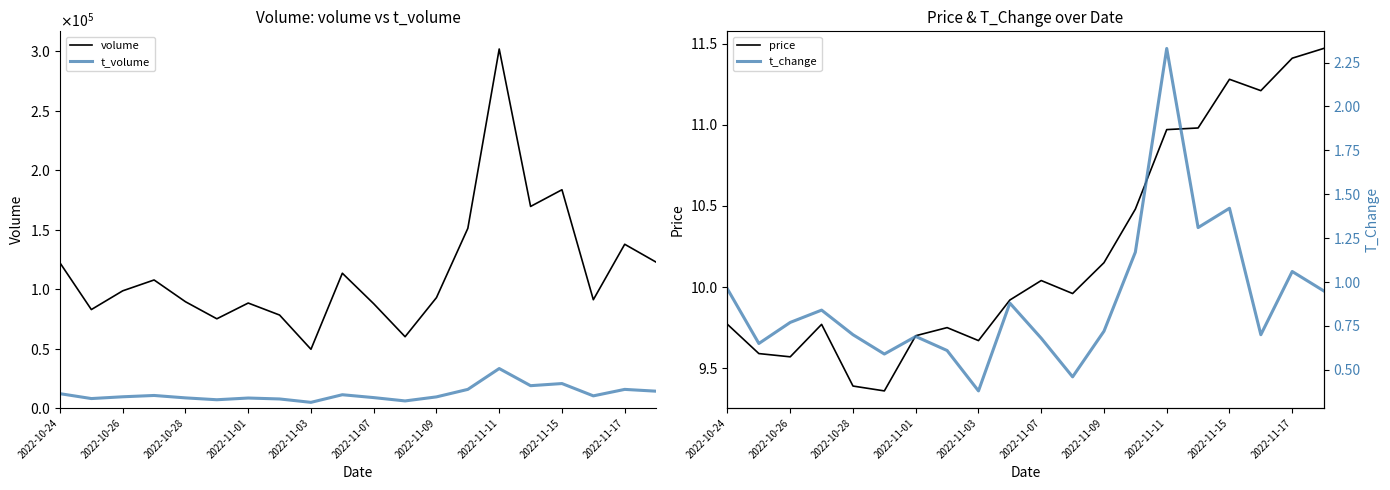

True or false: price has a value of 9.4 at 2022-10-28.

True